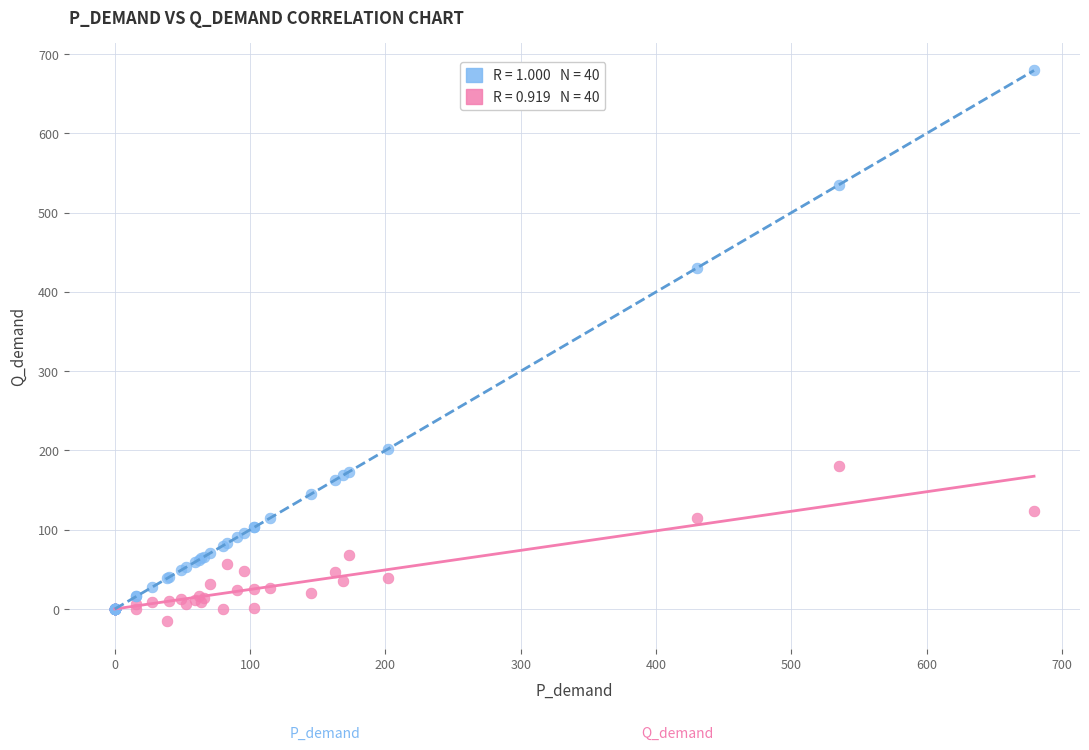

Across all series, what Y value is closest to 331?

429.9